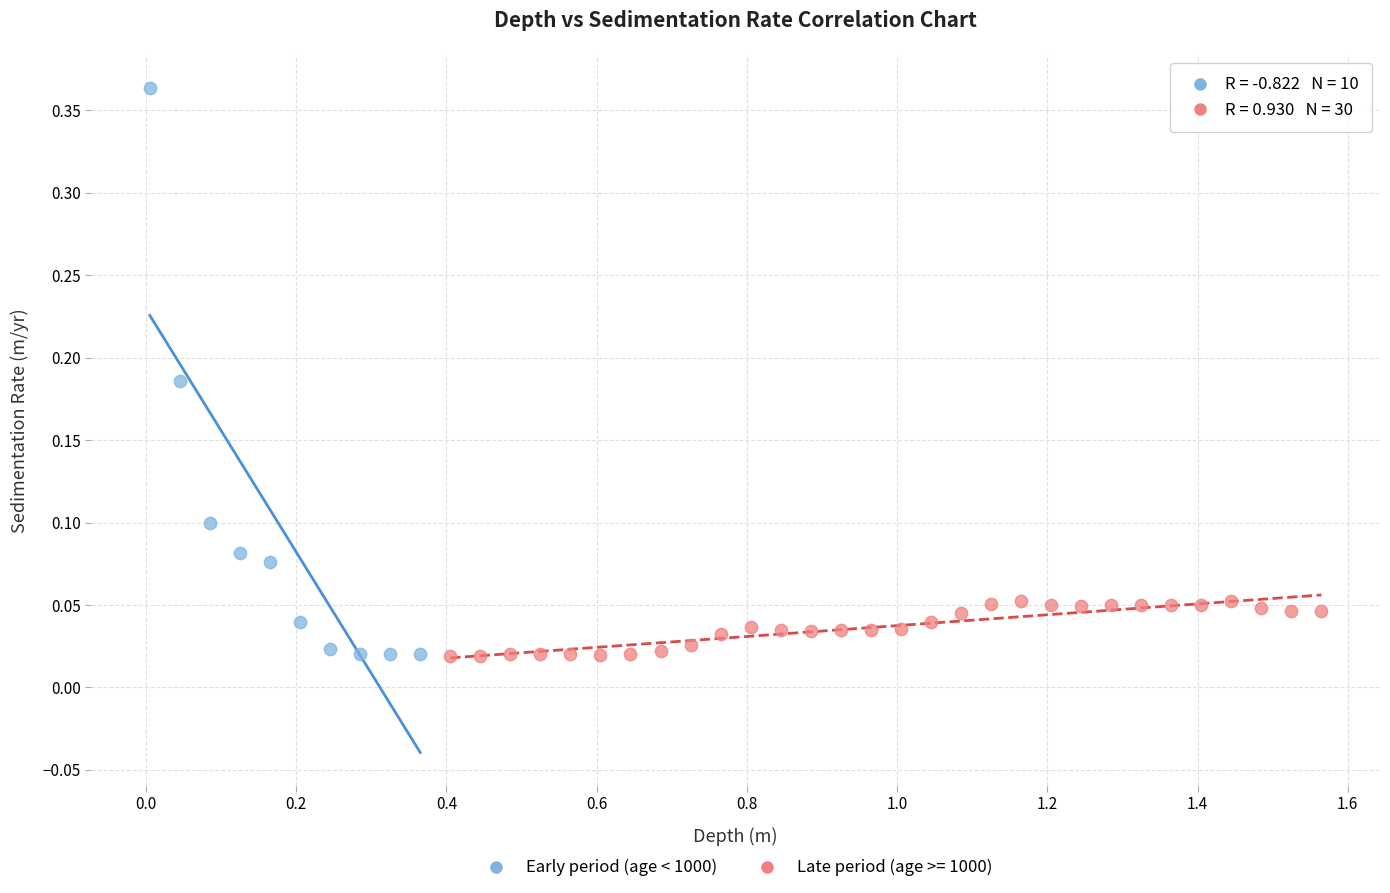

Which series has the widest spread of Y values?

Early period (age < 1000)